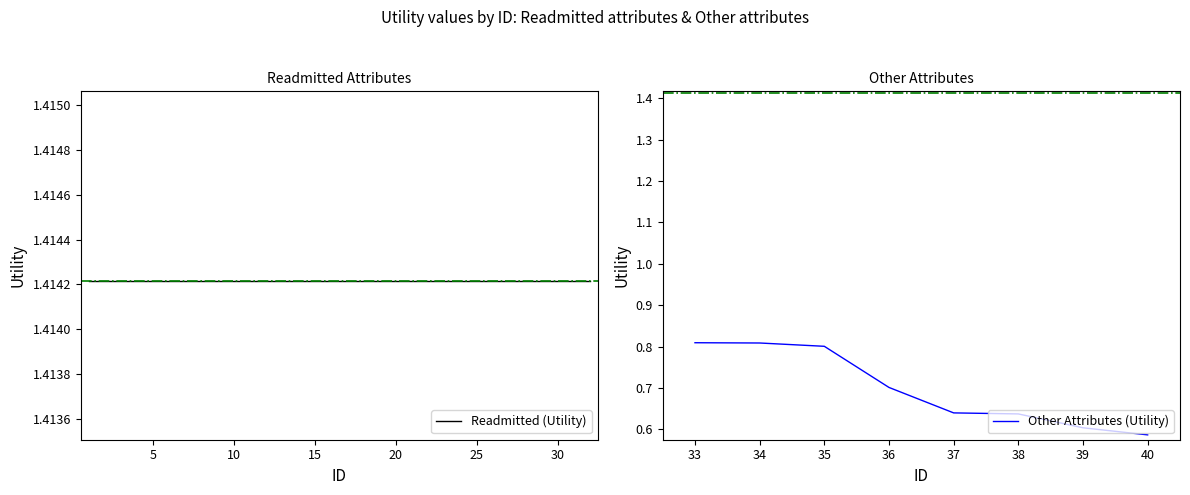

What is the average value?

0.7